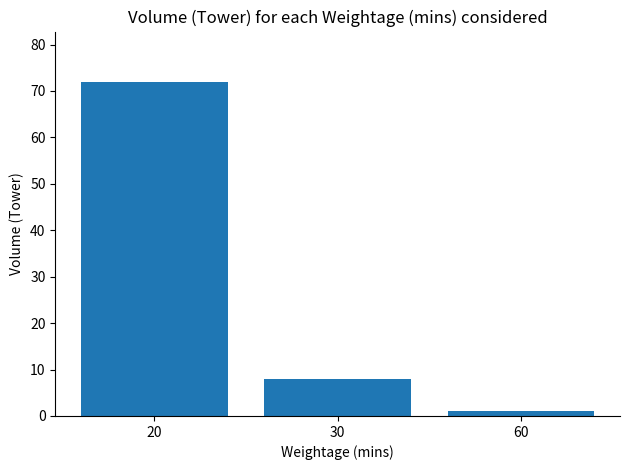

Where is the data nearest to the value 36?

30